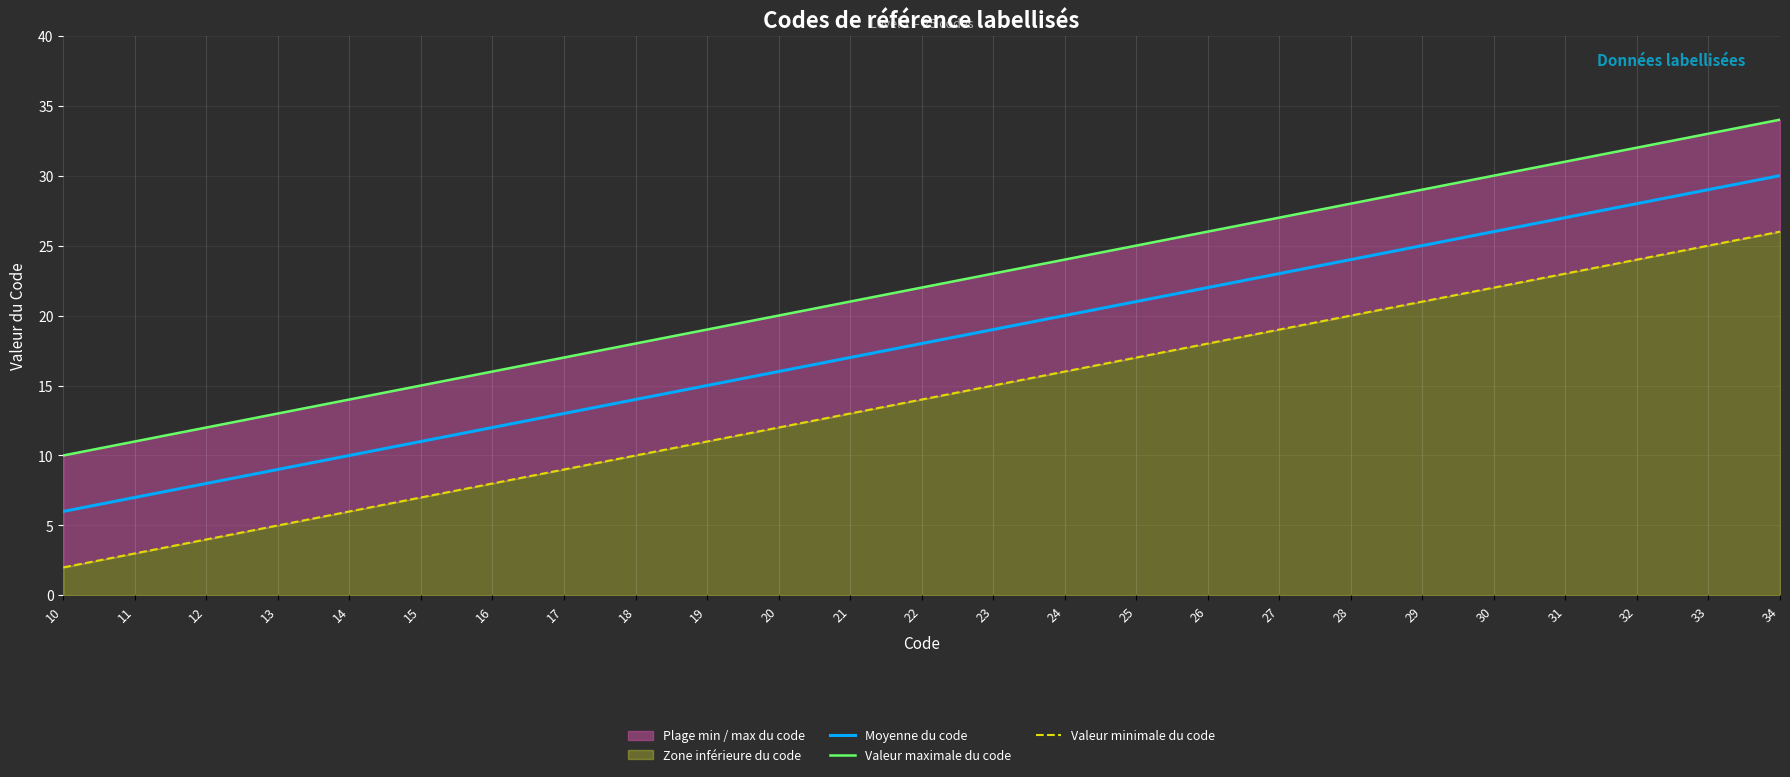

At which label does Valeur minimale du code reach its peak?

34